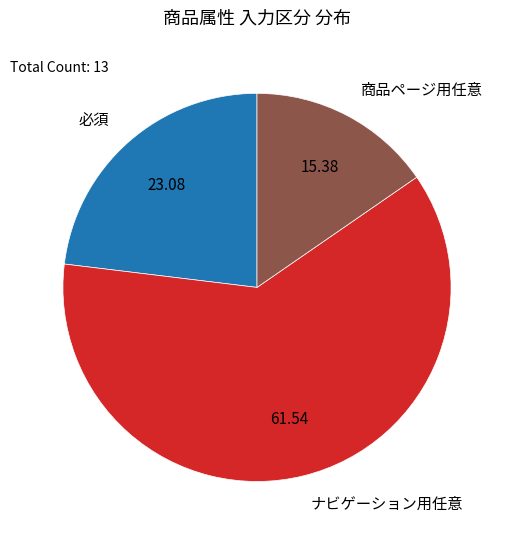

How many segments does this pie chart have?

3